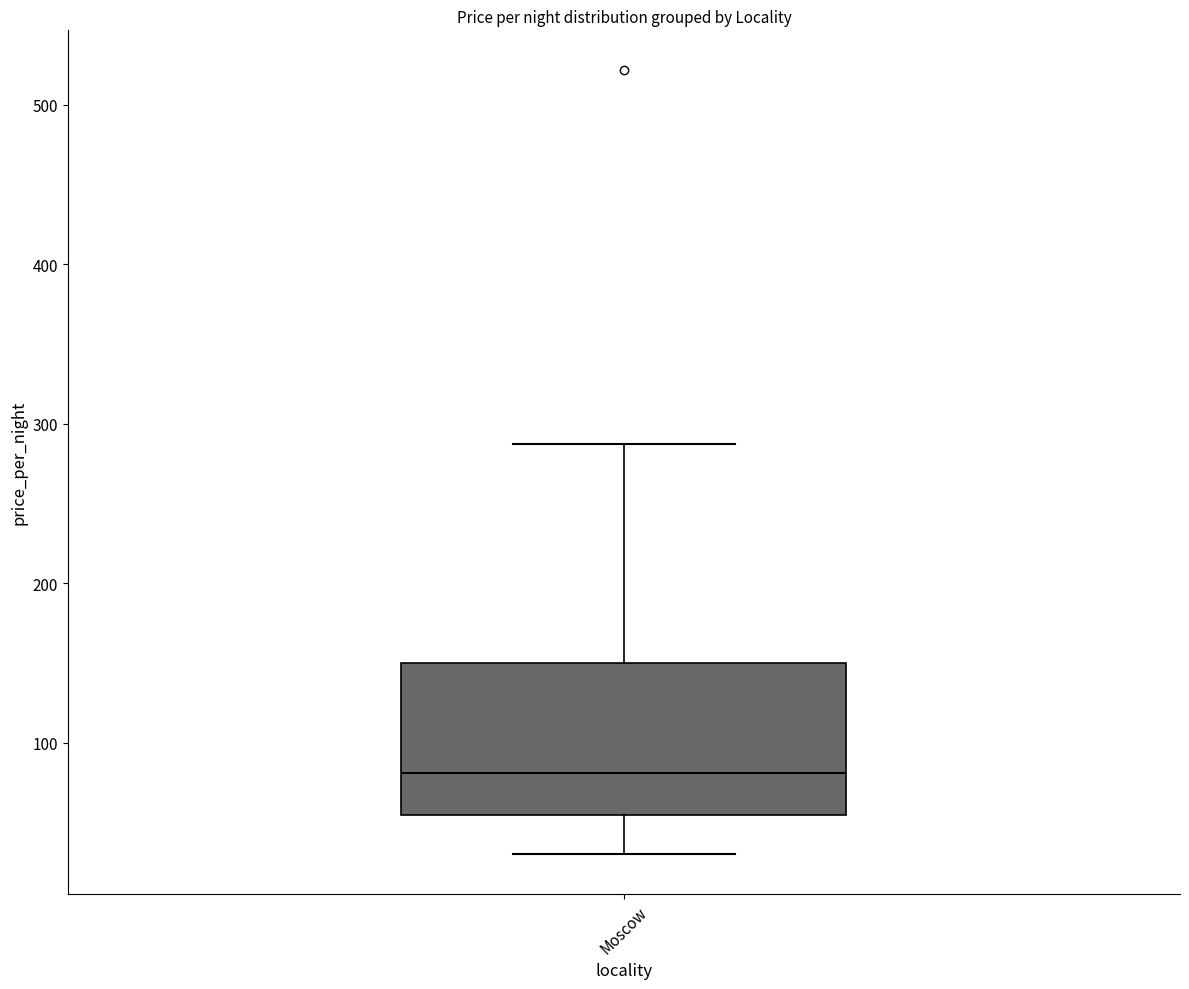

Read this box plot against the y-axis: the position of the median line, the range covered by the box, and the ends of both whiskers. The values are not printed on the chart, so give them approximately, as read against the axis.

median 80, box 50 to 150, whiskers 30 to 290